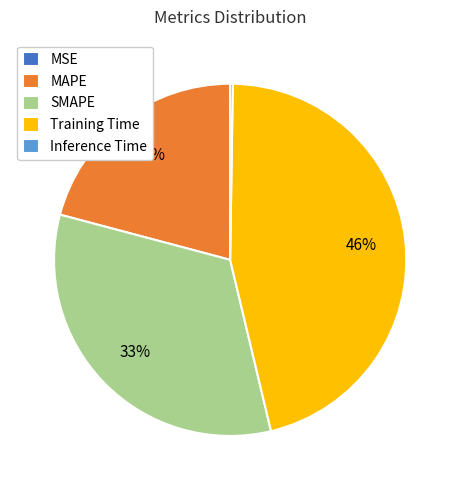

To the nearest percent, what is the average slice percentage?

20%